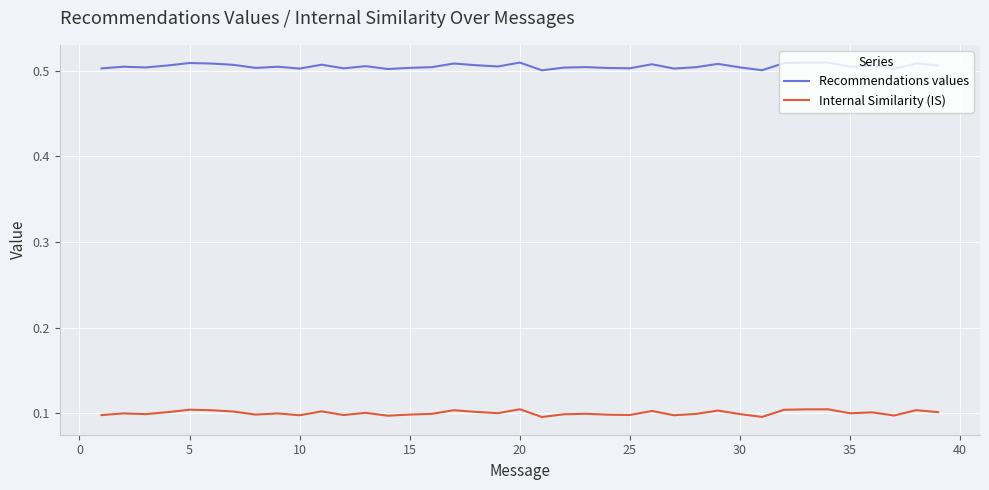

Rank the series by their average value, from highest to lowest.

Recommendations values, Internal Similarity (IS)